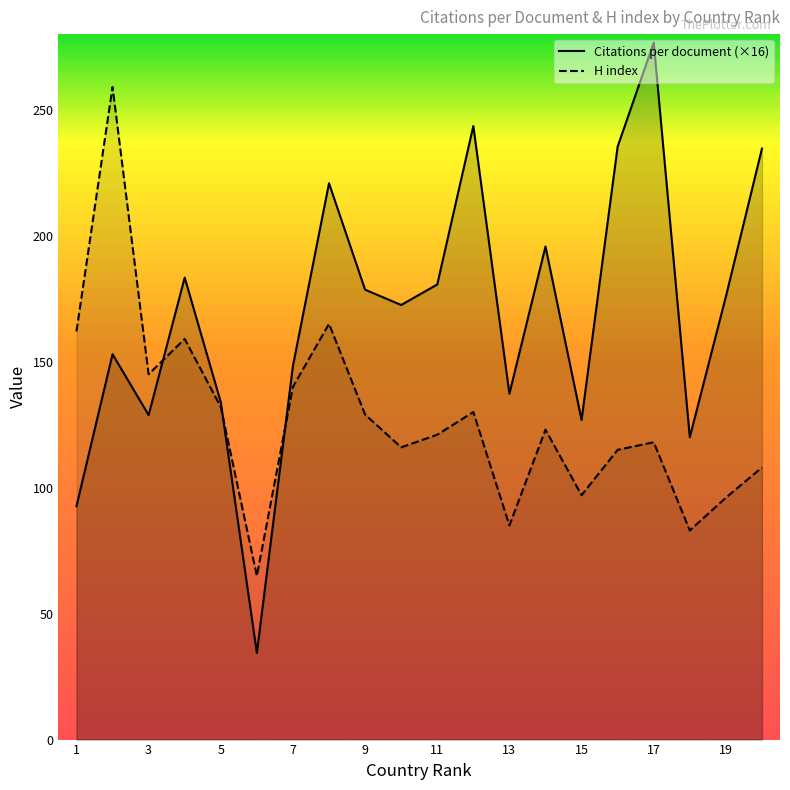

Is the value of H index at Taiwan greater than the value of Citations per document at Australia?

No